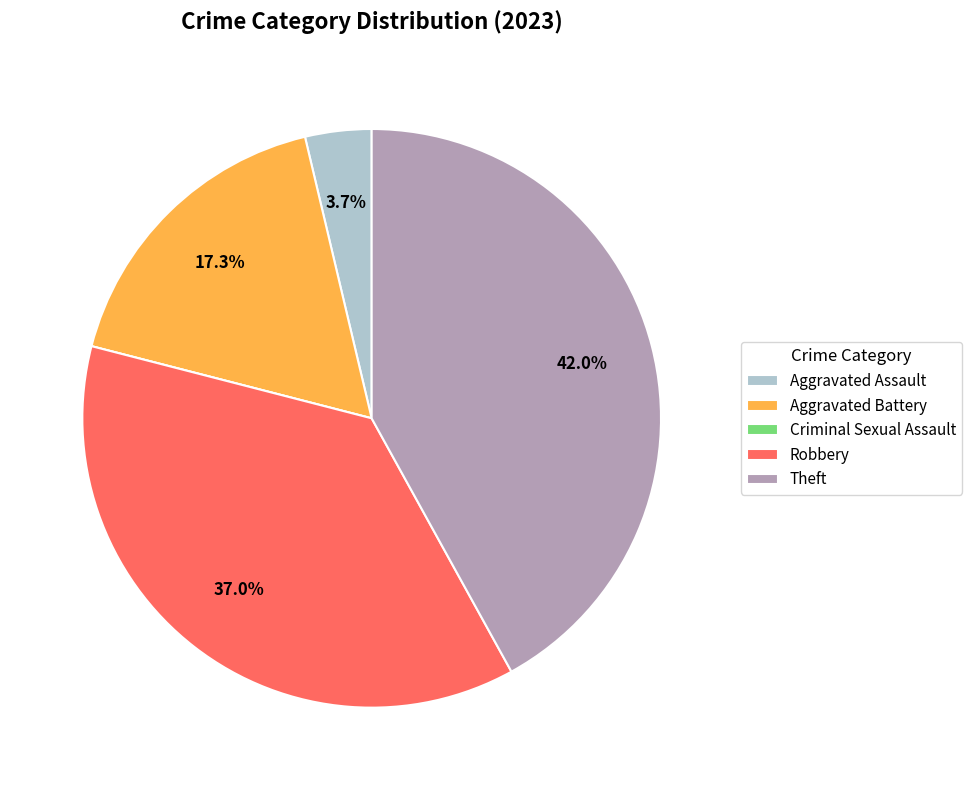

Is Aggravated Battery the majority of the pie?

No